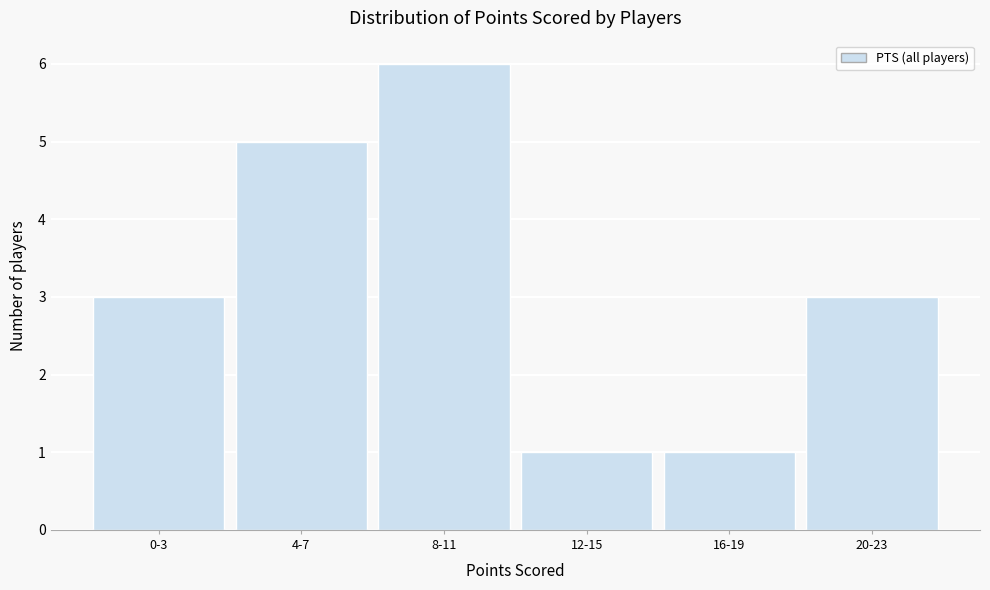

Reading left to right, list all the values displayed in this chart.

0-3=3	4-7=5	8-11=6	12-15=1	16-19=1	20-23=3